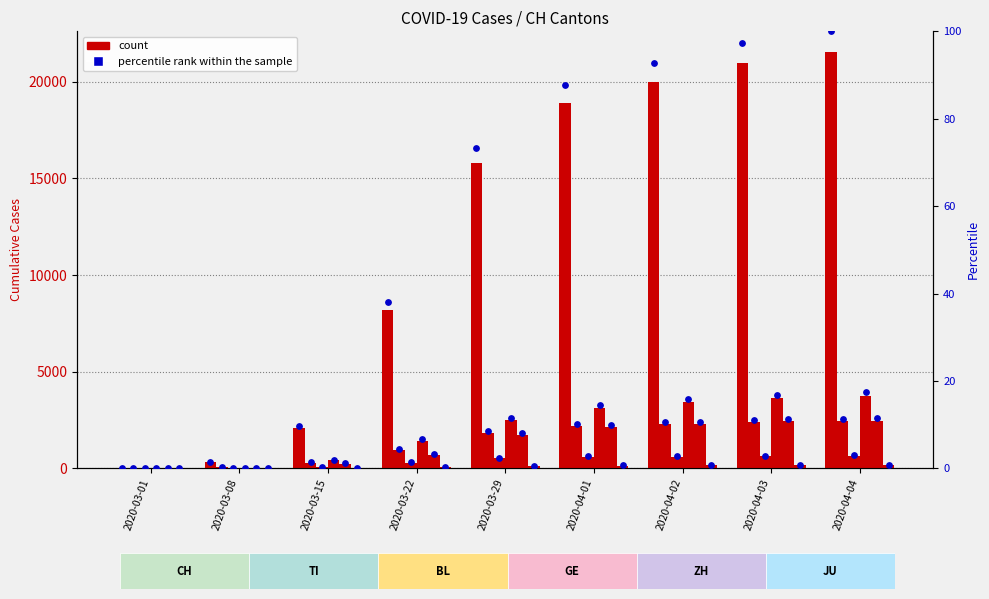

Is the value of ZH at 2020-03-08 greater than the value of GE at 2020-04-04?

No